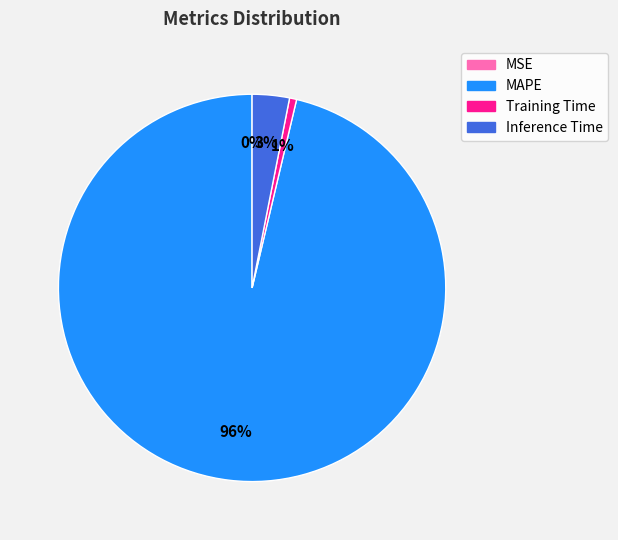

True or false: Training Time accounts for 12% of the total.

False